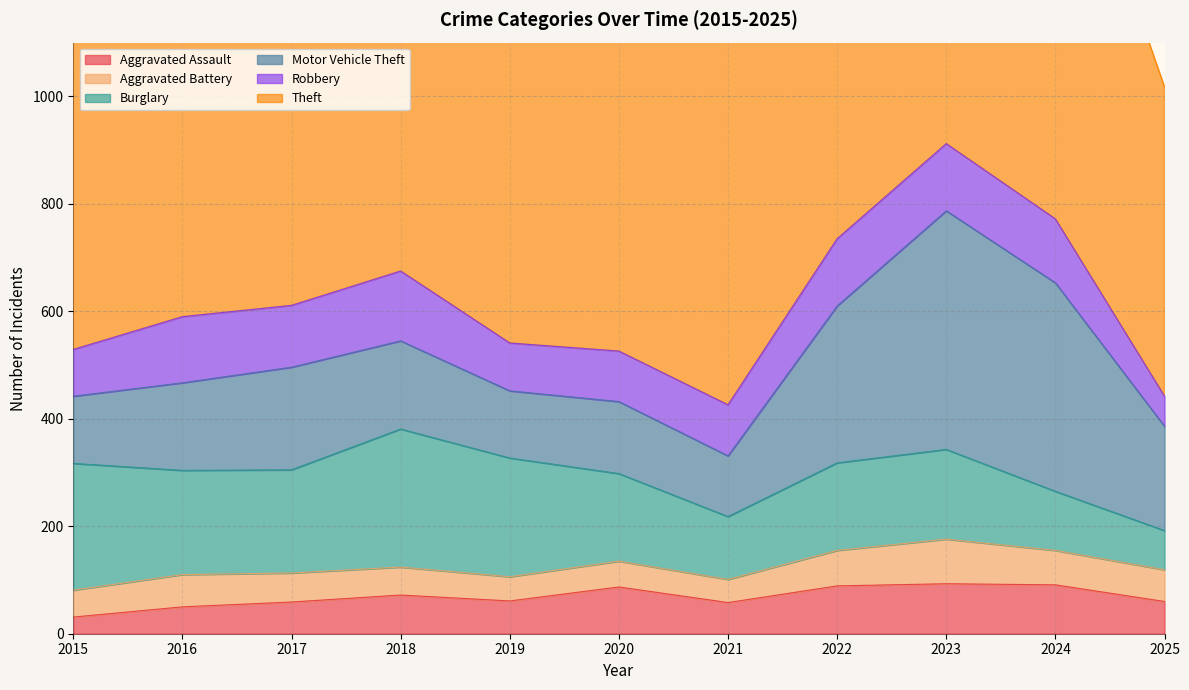

Which series changed the most between 2018 and 2021?

Burglary